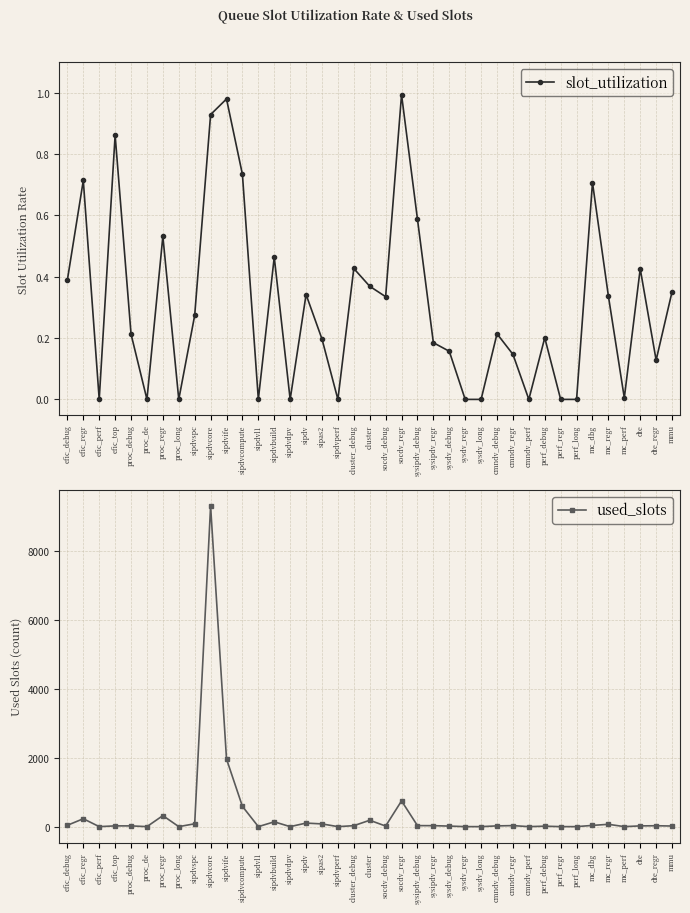

Where is the first local minimum for slot_utilization?

efic_perf